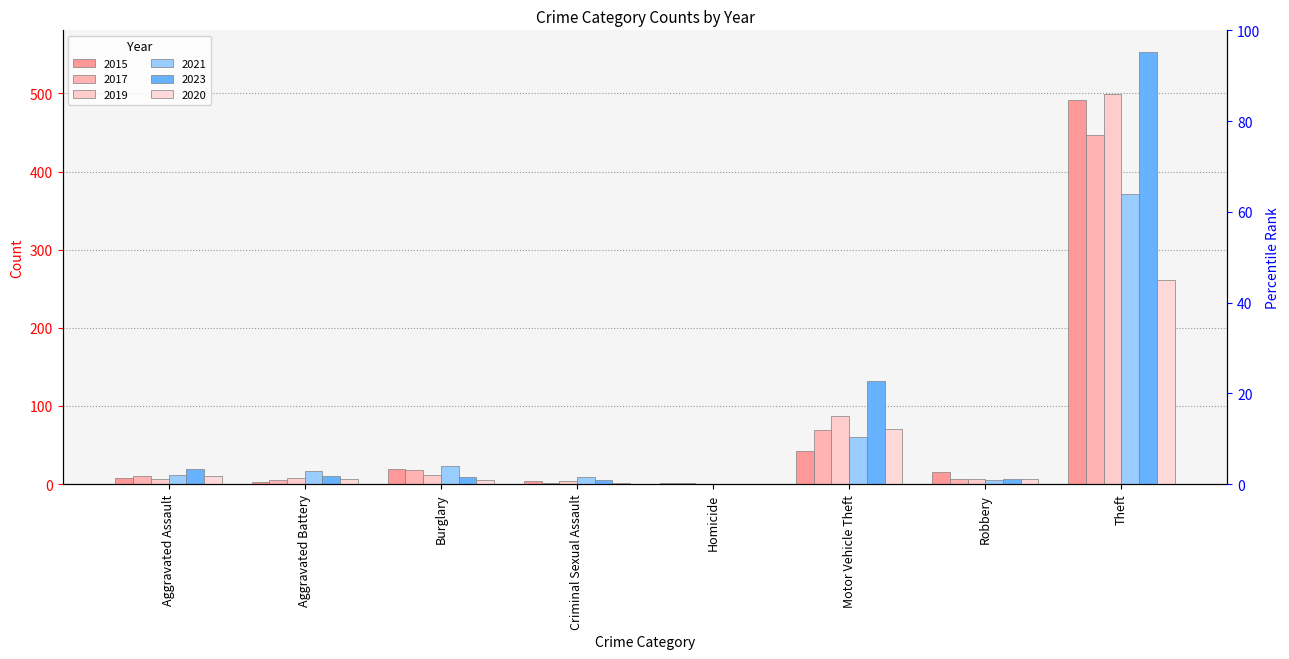

Which series contains the highest Y value?

2023